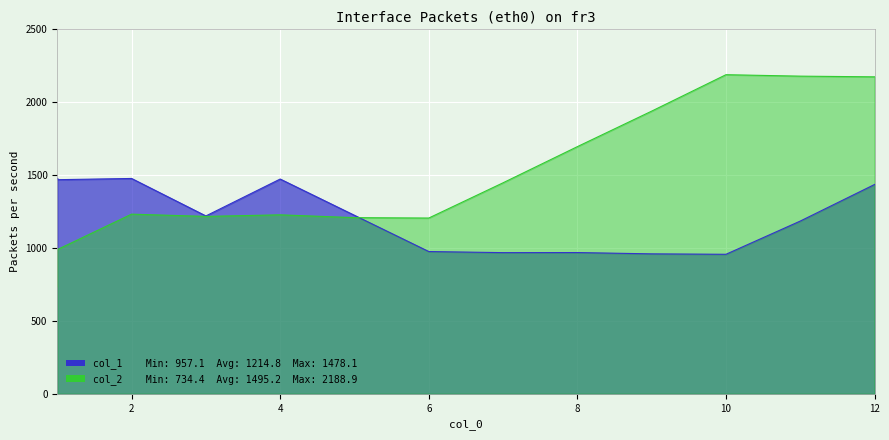

Which category has the lowest value in the col_2 series?

1